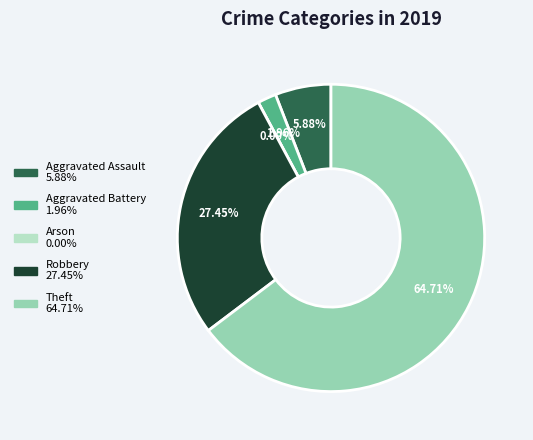

Is it true that Robbery is 27% of the pie?

True